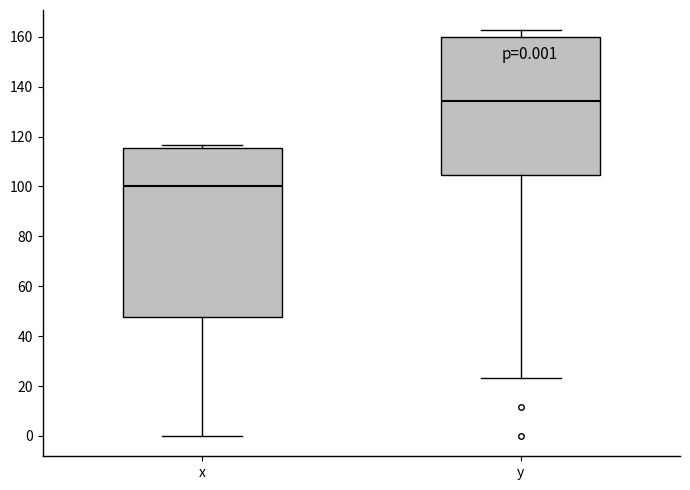

Which box's median line is the highest?

y